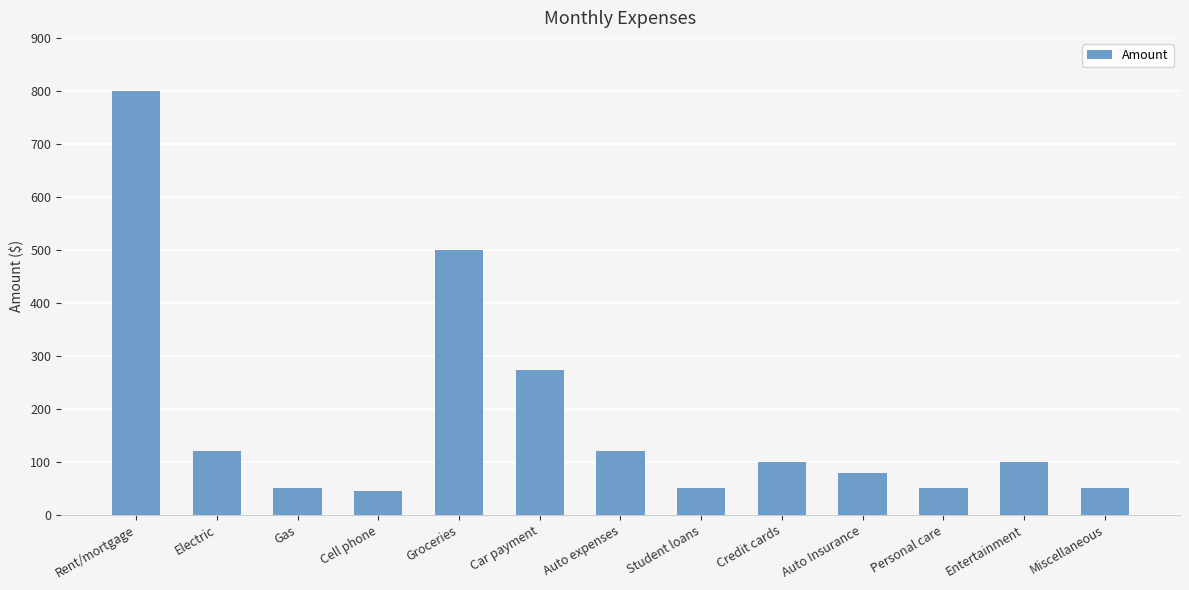

The value at Gas is 50. True or false?

True